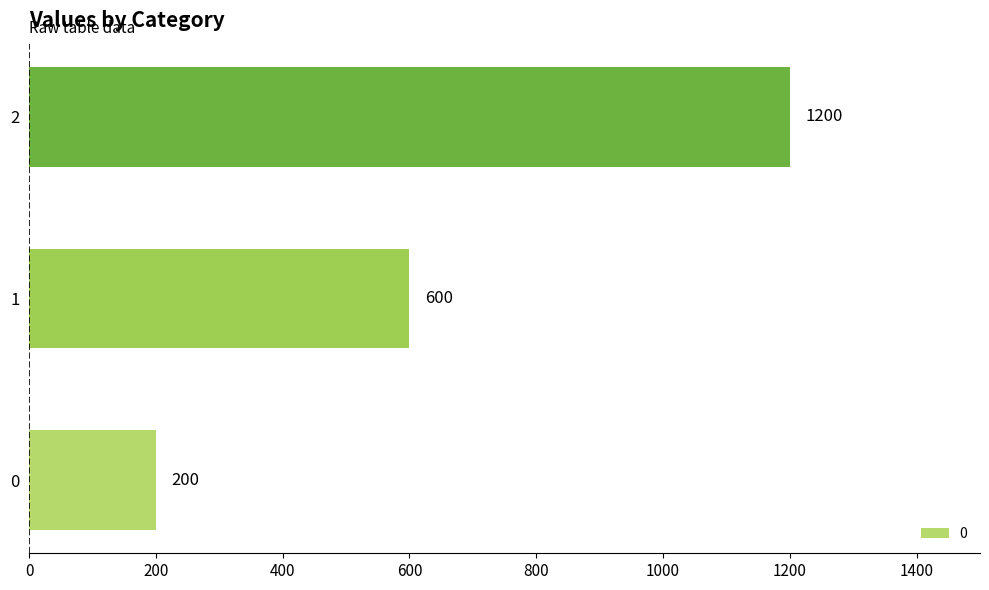

Does the chart contain any negative values?

No